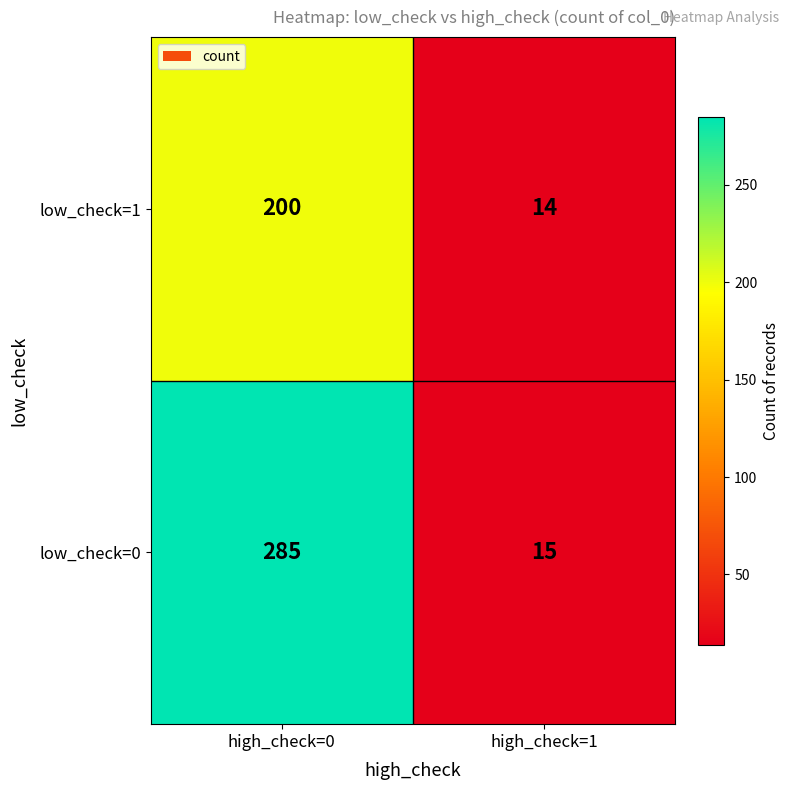

Reading left to right, transcribe all the data shown in this chart.

low_check=1: 200	14
low_check=0: 285	15